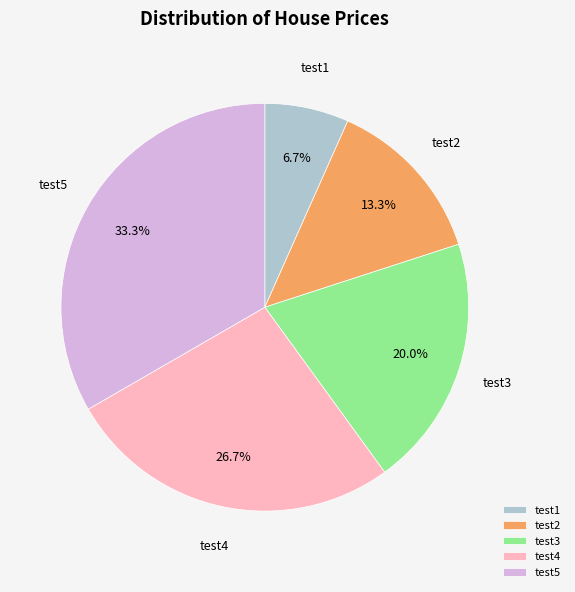

What is the largest slice in the pie chart?

test5